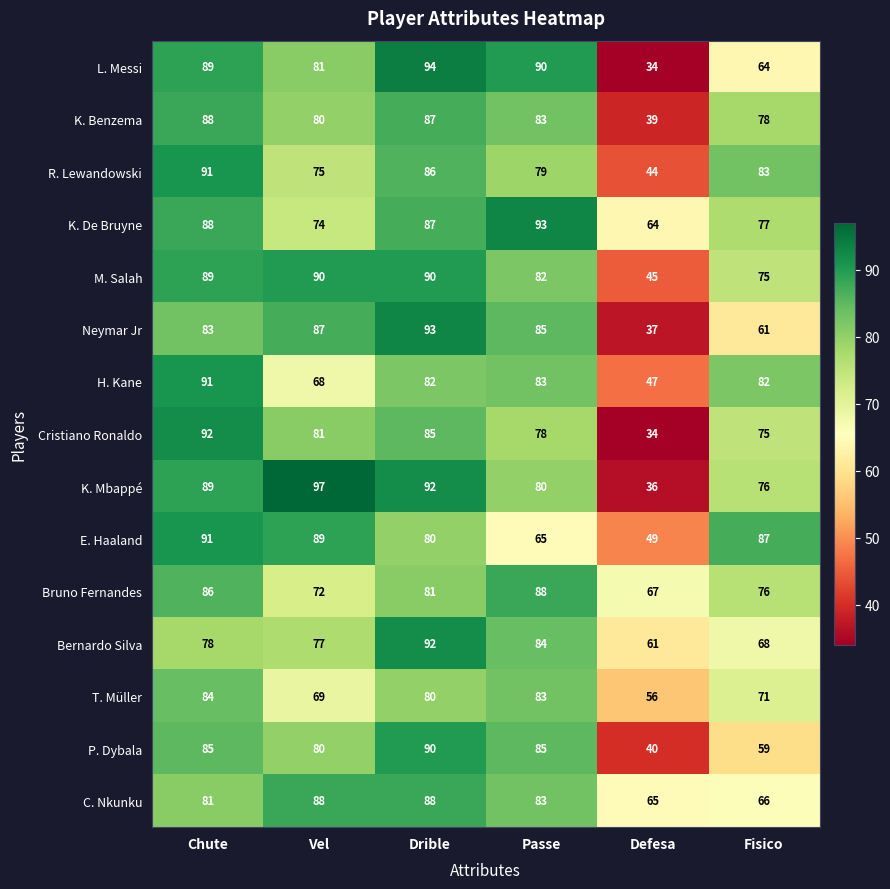

What is the difference between the maximum and minimum values in the K. De Bruyne series?

29